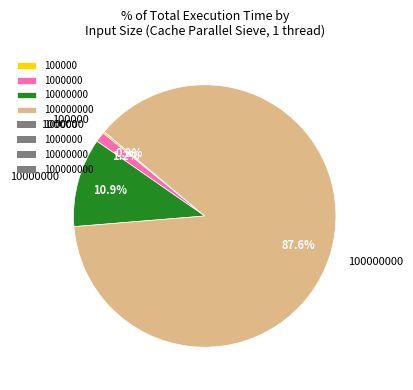

Is there a majority slice in this chart?

Yes